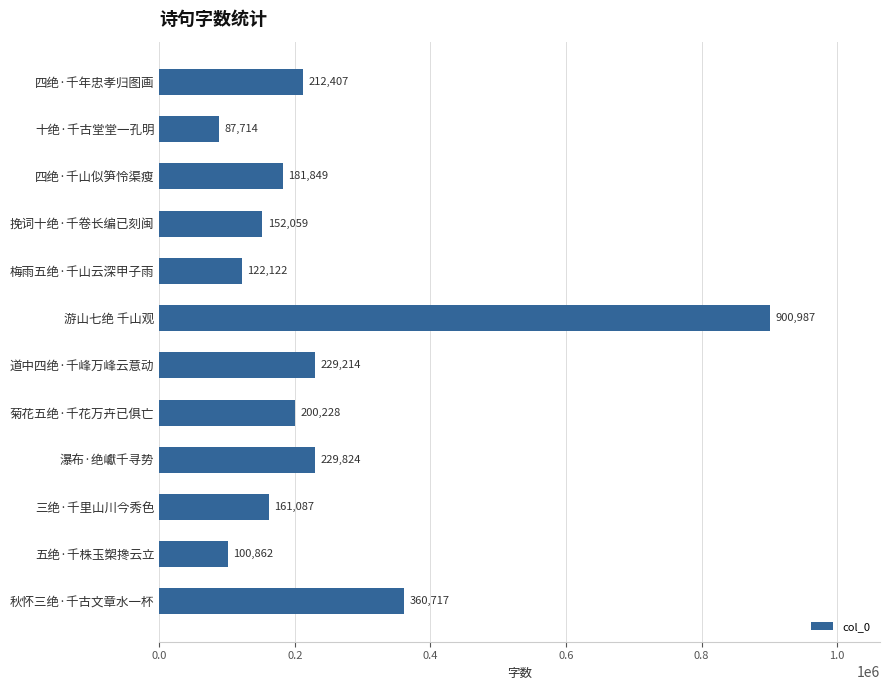

Reading top to bottom, extract all data points from this chart.

四绝·千年忠孝归图画=212407	十绝·千古堂堂一孔明=87714	四绝·千山似笋怜渠瘦=181849	挽词十绝·千卷长编已刻闽=152059	梅雨五绝·千山云深甲子雨=122122	游山七绝 千山观=900987	道中四绝·千峰万峰云意动=229214	菊花五绝·千花万卉已俱亡=200228	瀑布·绝巘千寻势=229824	三绝·千里山川今秀色=161087	五绝·千株玉槊搀云立=100862	秋怀三绝·千古文章水一杯=360717